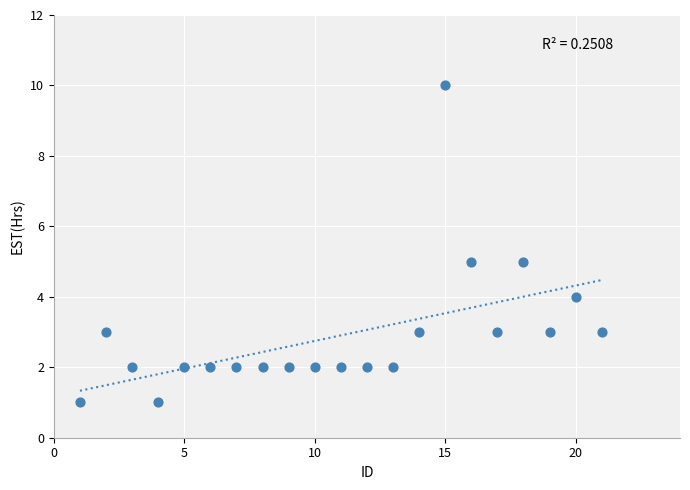

What is the range of X values (max minus min)?

20